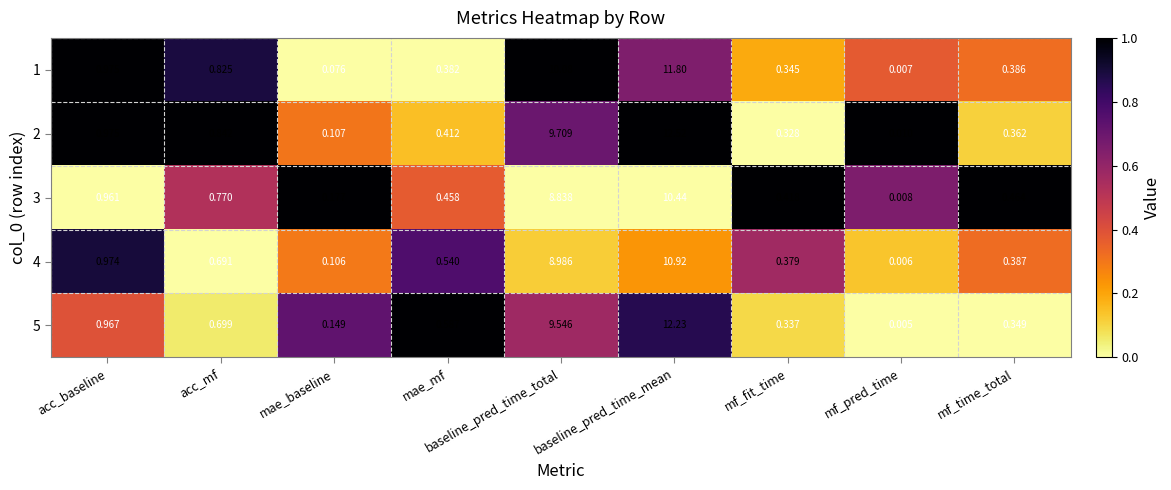

Which category has the lowest value across all series?

mf_pred_time